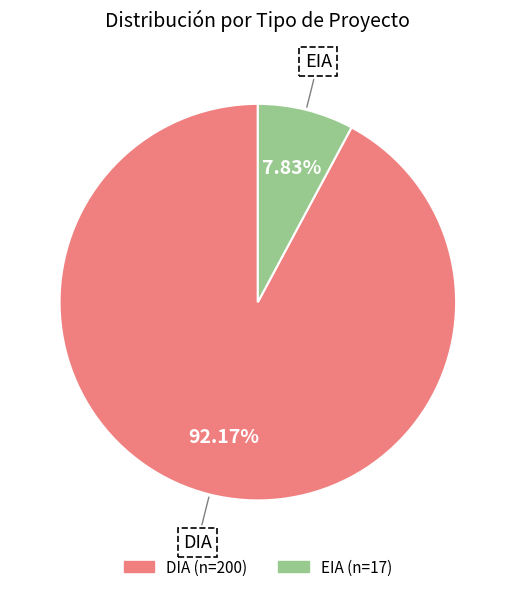

To the nearest percent, what portion does EIA represent?

8%